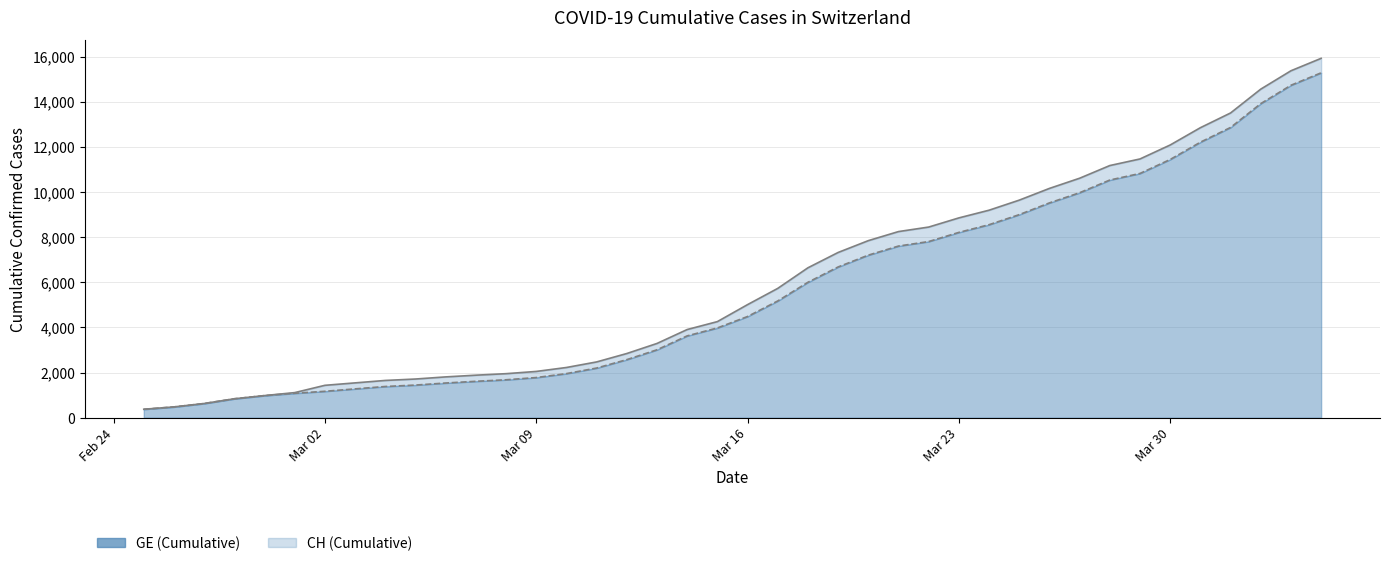

What is the maximum value shown in the chart?

15926